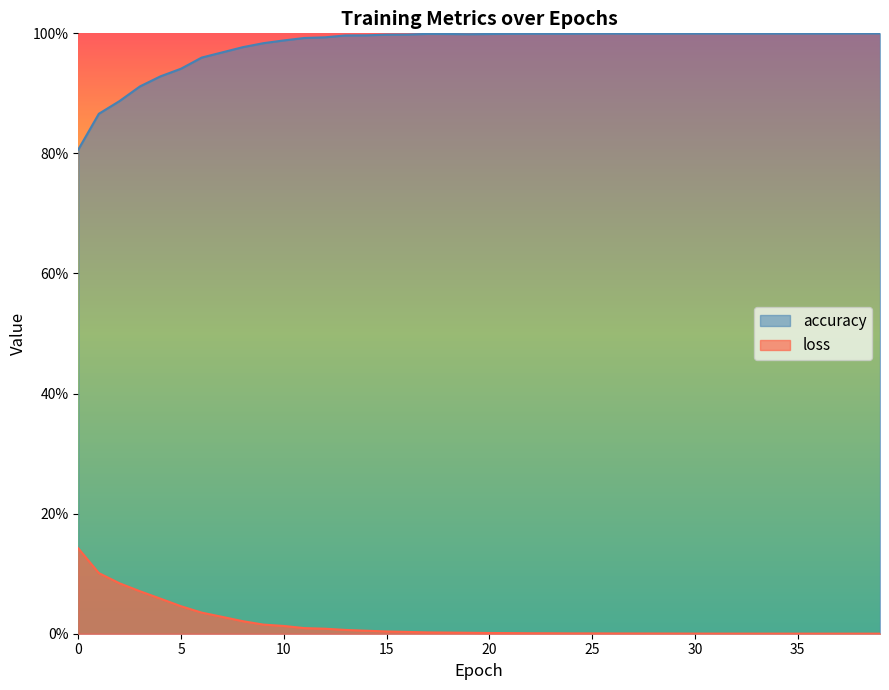

How many lines are shown in the chart?

2